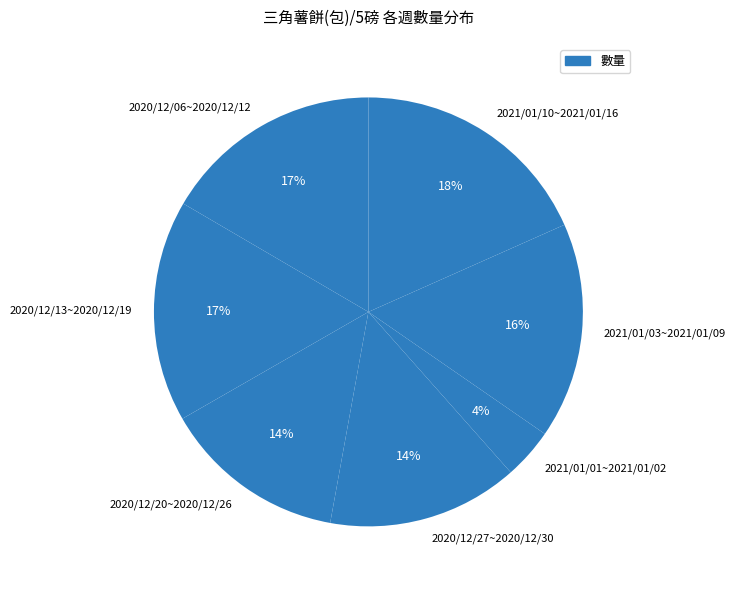

What percentage is the 2020/12/13~2020/12/19 slice, to the nearest percent?

17%